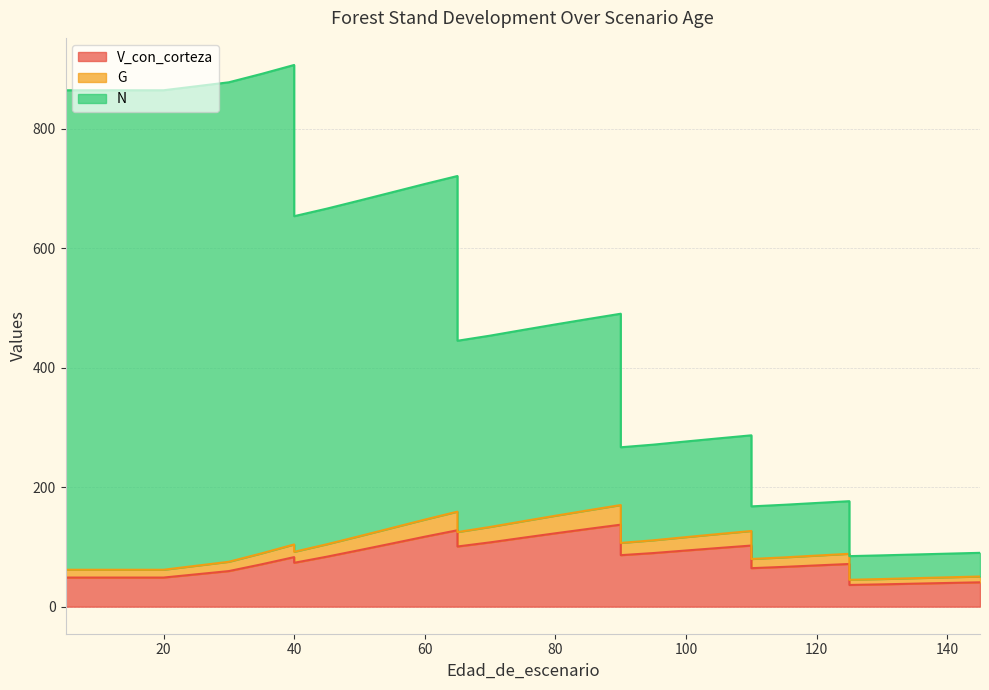

Which series has the largest range (max minus min)?

N